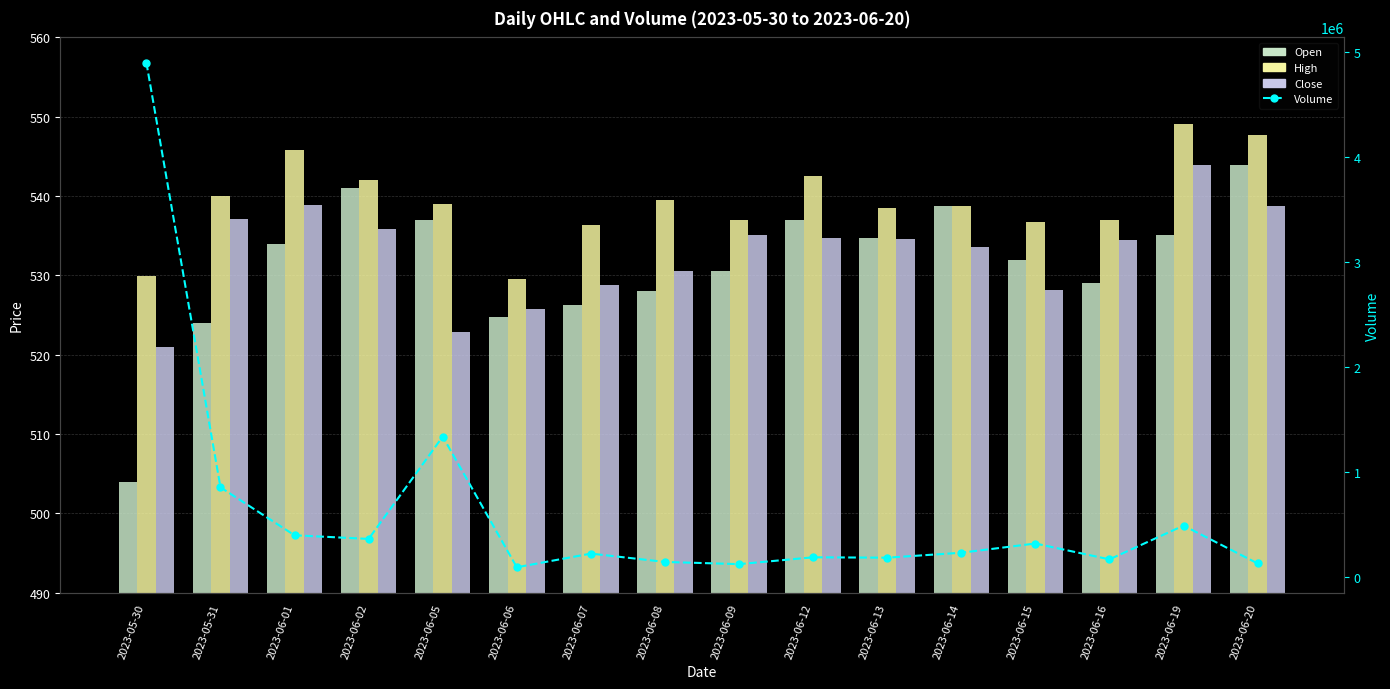

What position from the right is 2023-06-01?

14